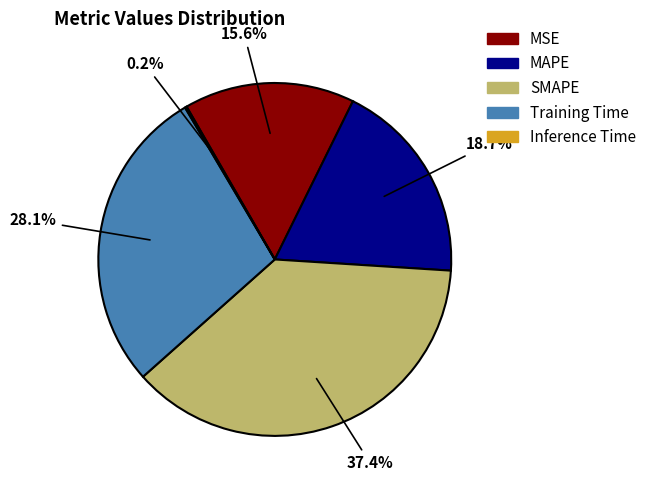

Do Training Time and SMAPE together represent more than half of the pie?

Yes